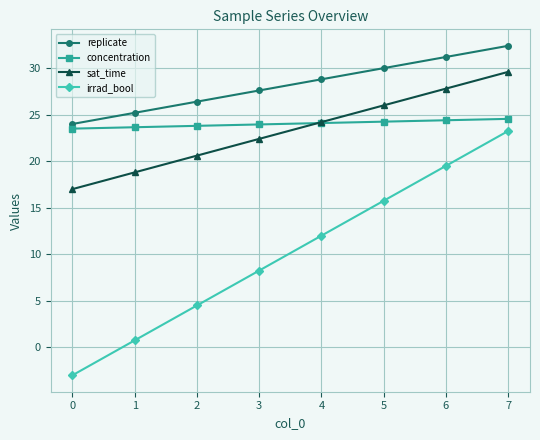

What are all the series names shown in the legend?

replicate, concentration, sat_time, irrad_bool